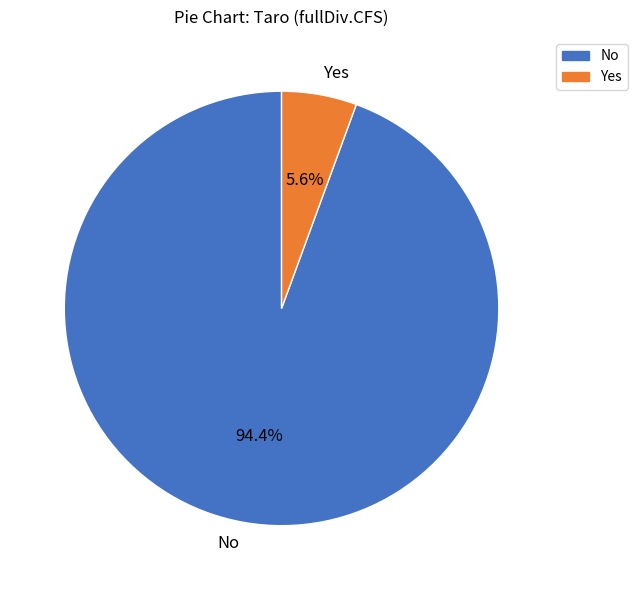

What percentage do Yes and No together represent?

100.0%